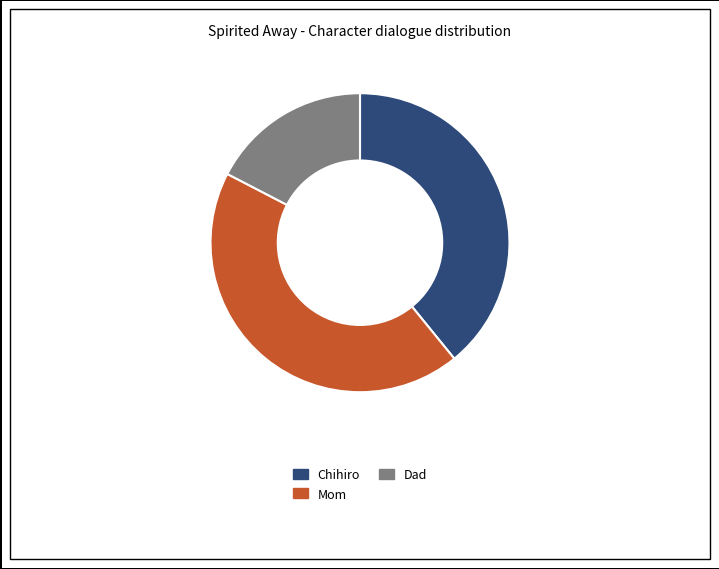

Which category has the smallest portion of the pie?

Dad